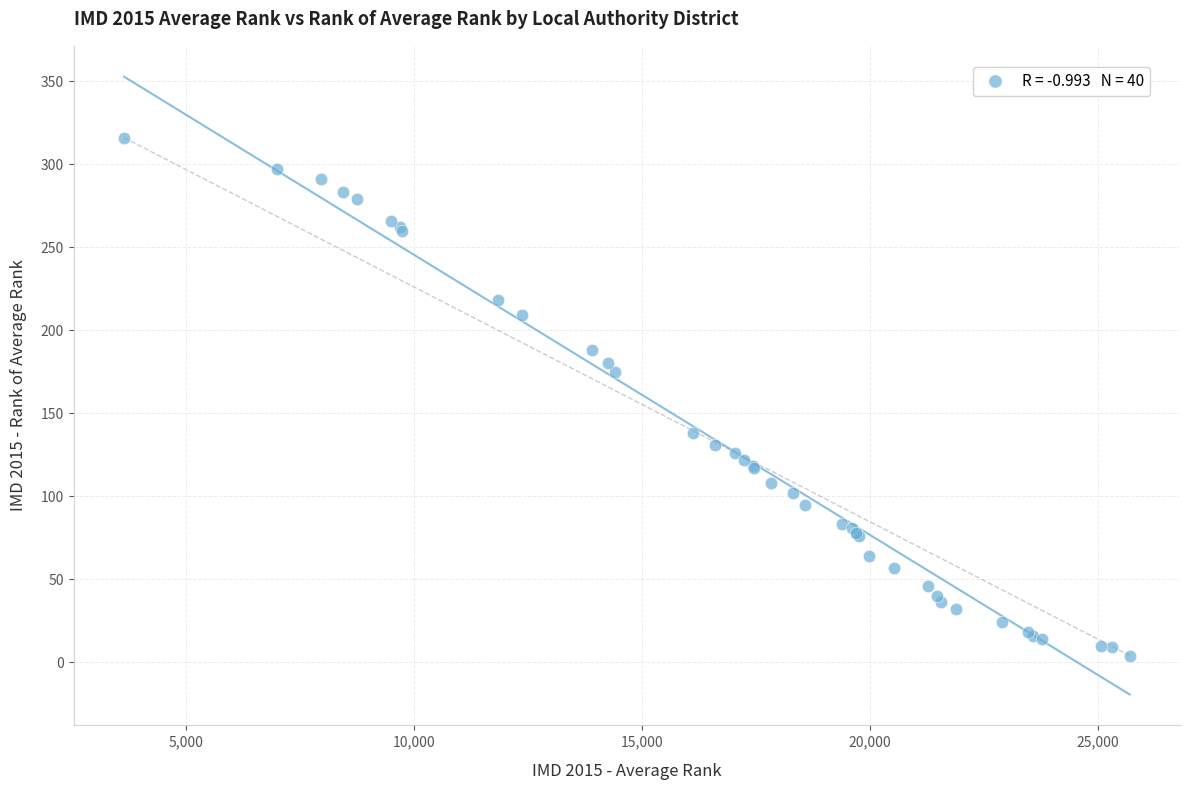

What Y value in the scatter plot is closest to 160?

175